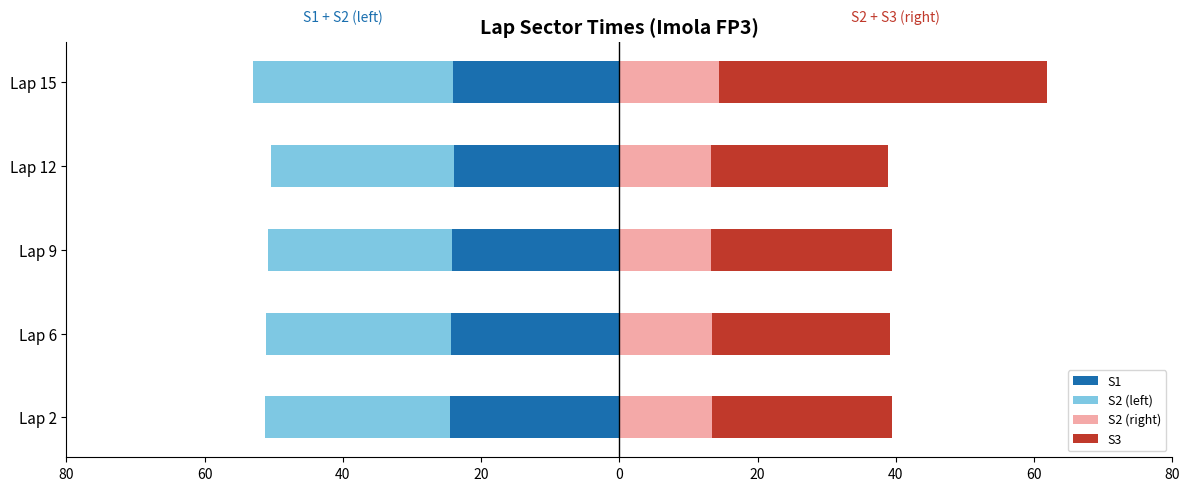

How many bars are there in each group?

4